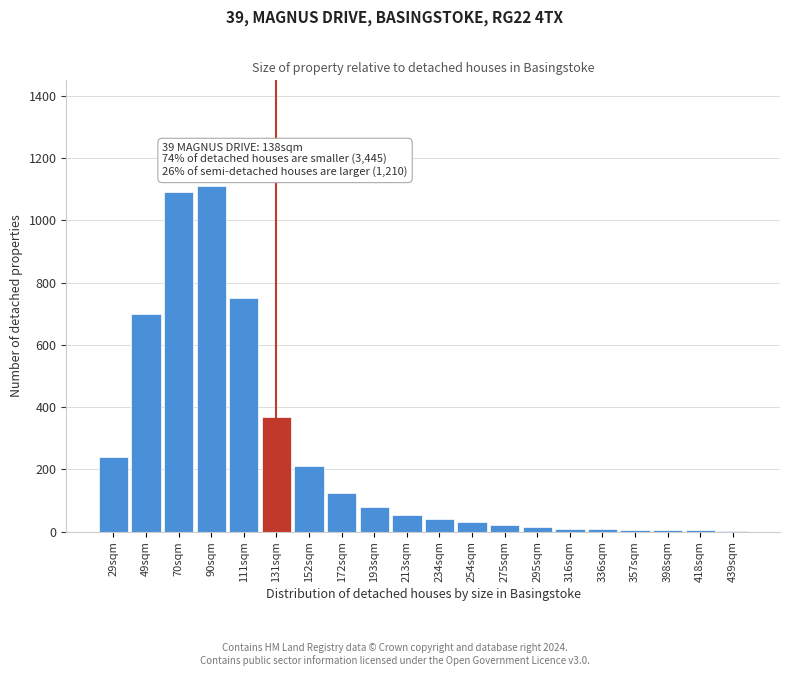

What is the sum of all values?

4873